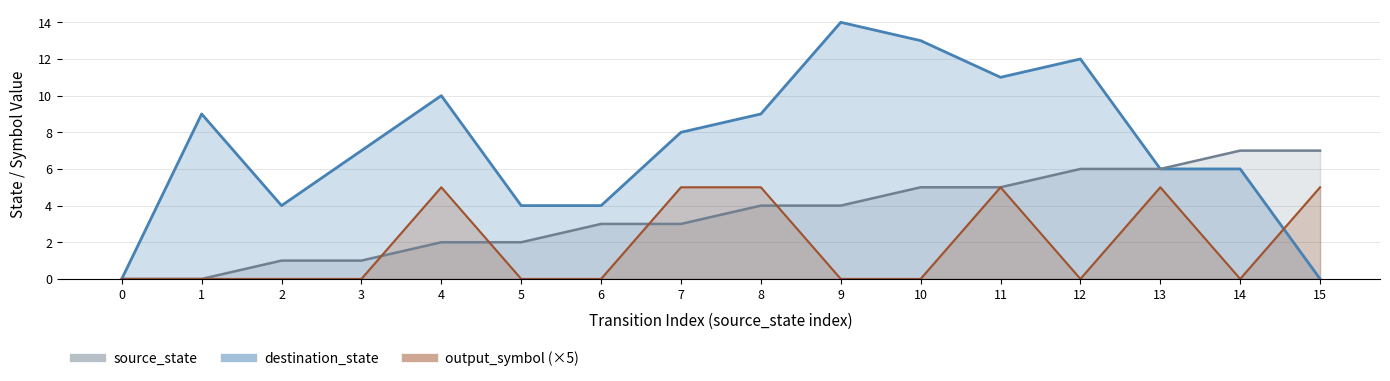

What is the highest value of the source_state series?

7